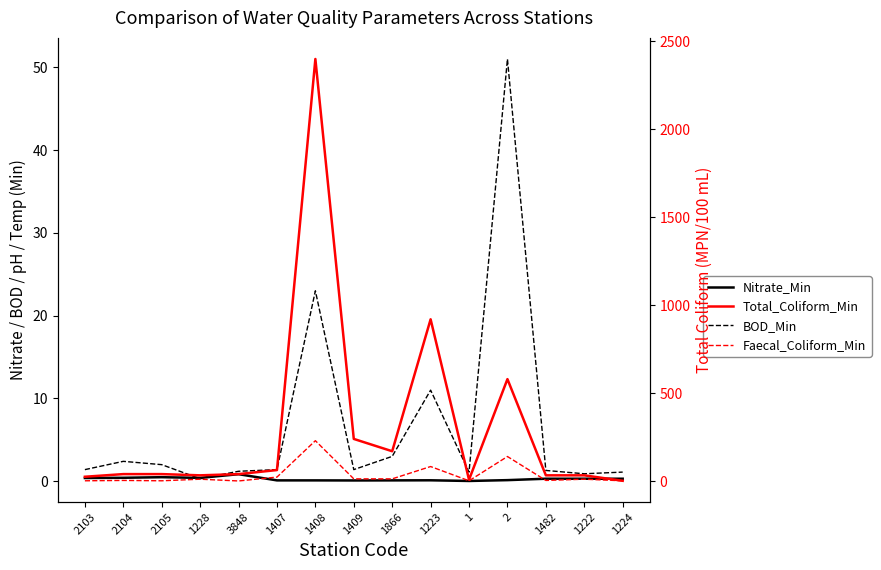

What is the label of the 13th point from the right?

2105